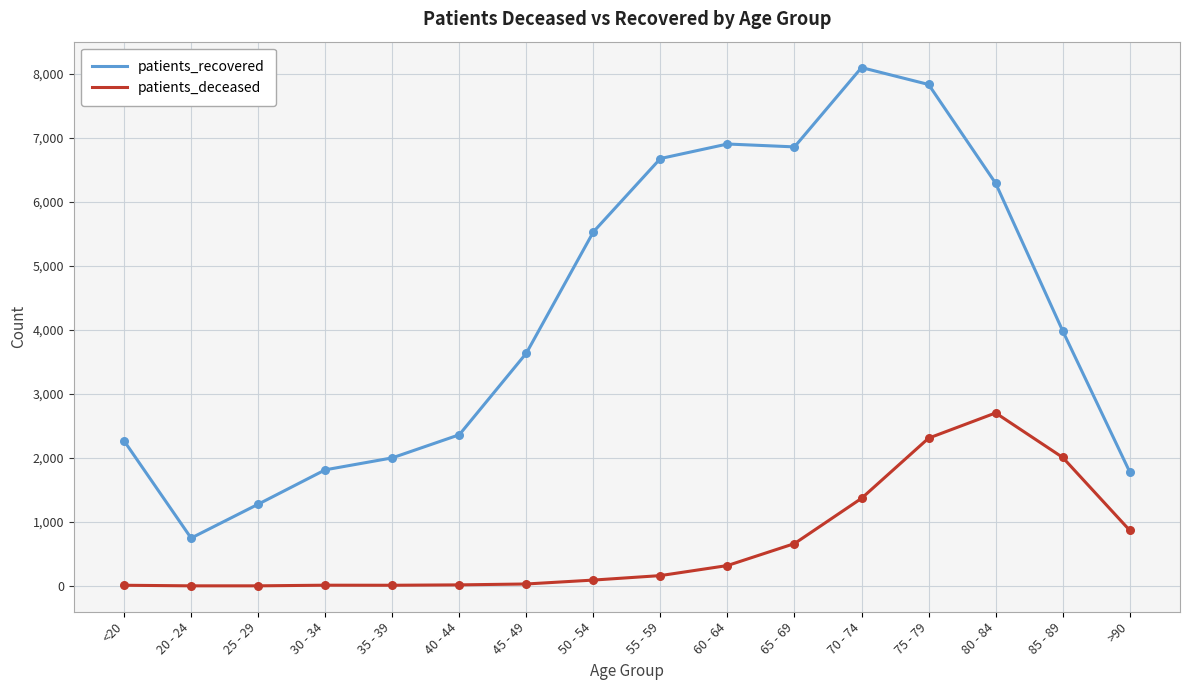

At which category is the sum across all series the highest?

75 - 79